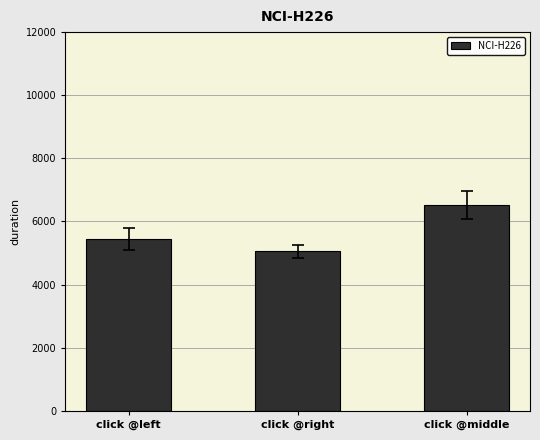

Reading left to right, list all the values displayed in this chart.

5454.6	5052.4	6529.2